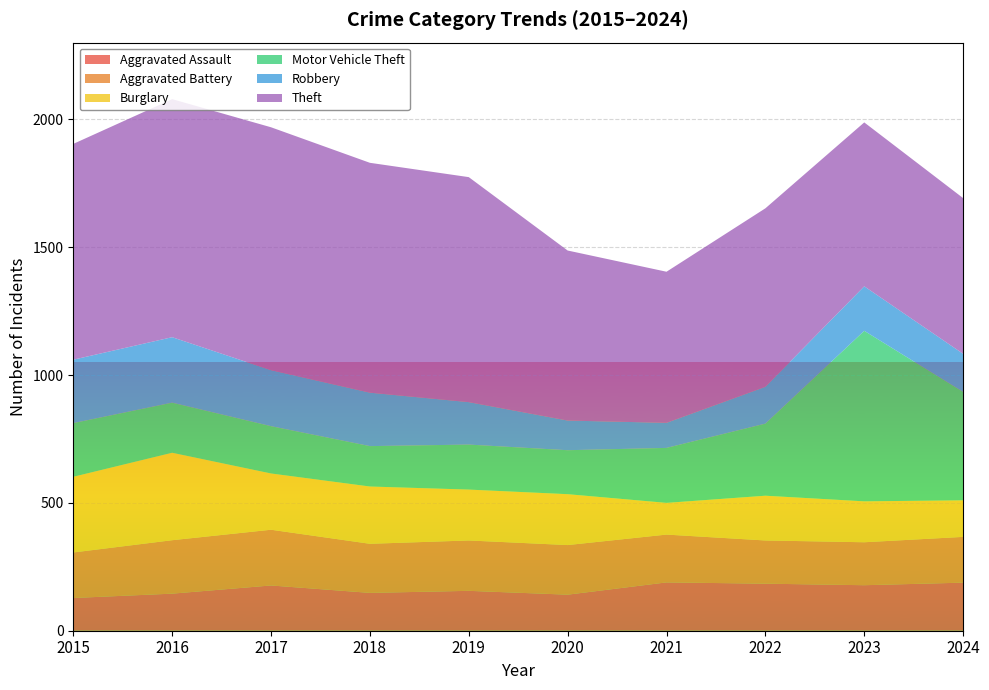

Reading left to right, what are all the values shown in this chart?

Aggravated Assault: 128	145	177	148	156	141	189	184	178	188
Aggravated Battery: 178	209	218	192	197	194	187	169	168	179
Burglary: 296	342	220	224	199	199	124	175	160	143
Motor Vehicle Theft: 210	196	185	158	176	172	215	282	667	424
Robbery: 248	256	219	209	166	116	98	144	174	149
Theft: 844	931	950	899	880	665	591	698	641	609